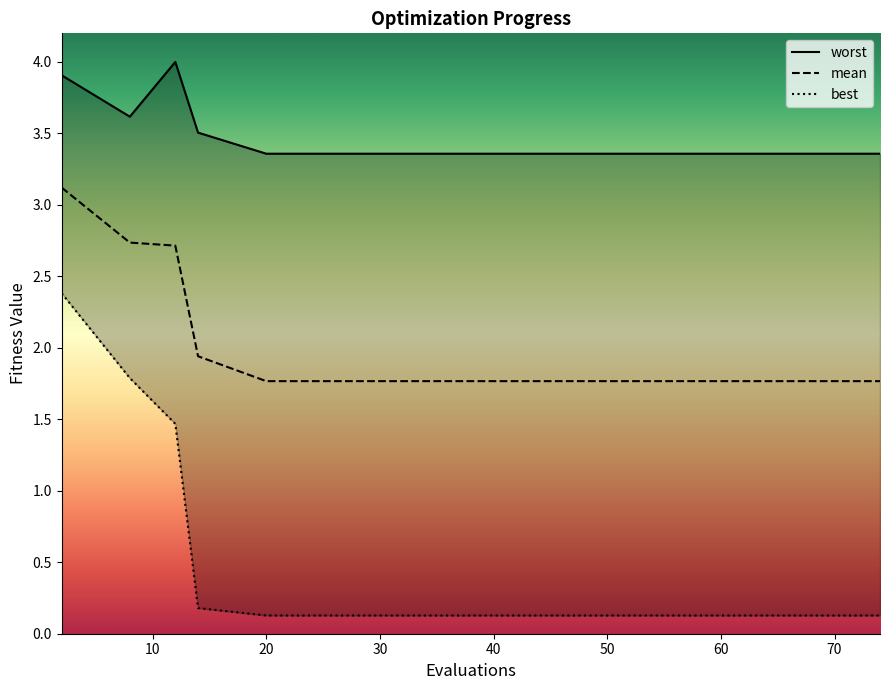

True or false: mean and best intersect in this chart.

False